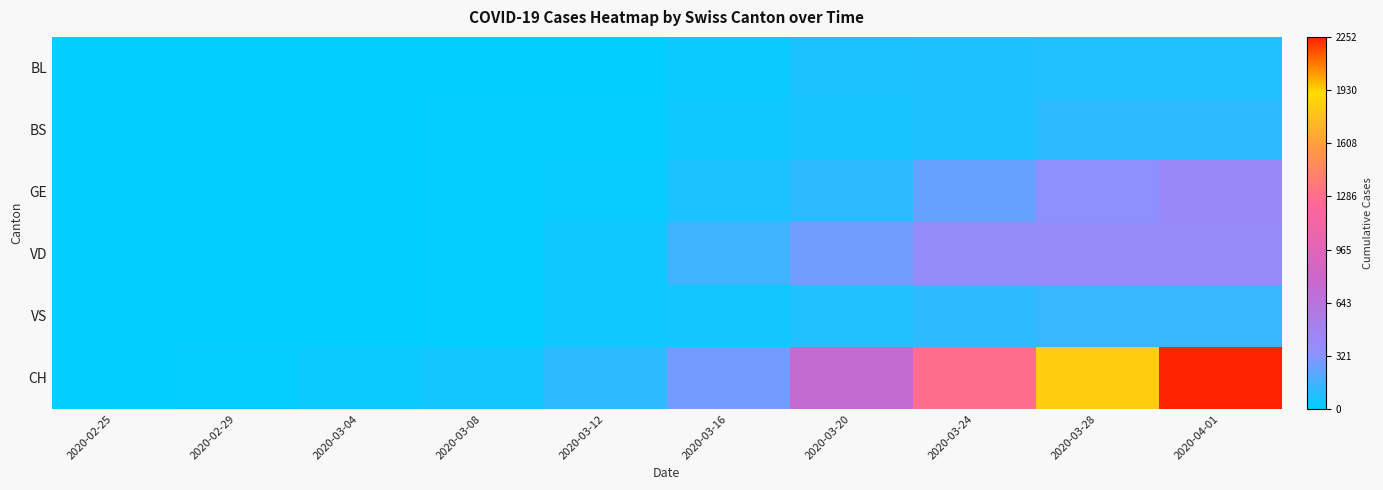

At 2020-03-24, list the series in order from largest to smallest.

CH, VD, GE, VS, BS, BL